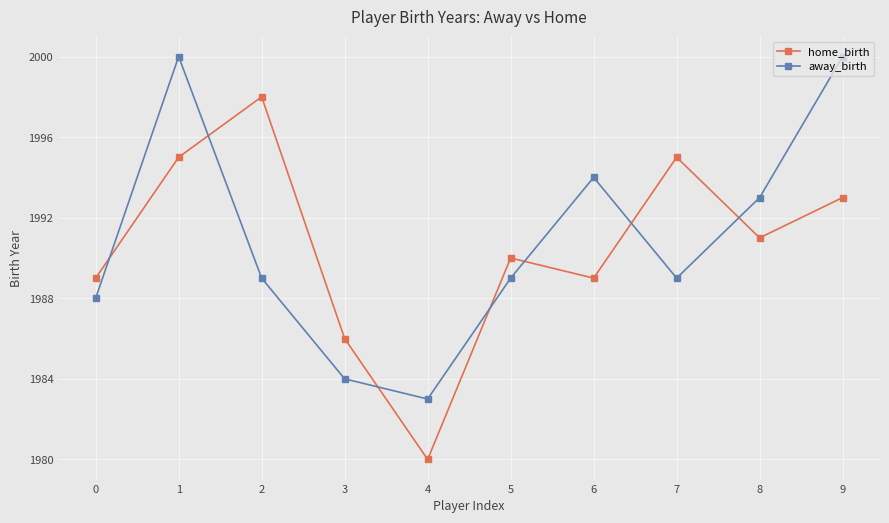

Which series has the largest total across all categories?

away_birth